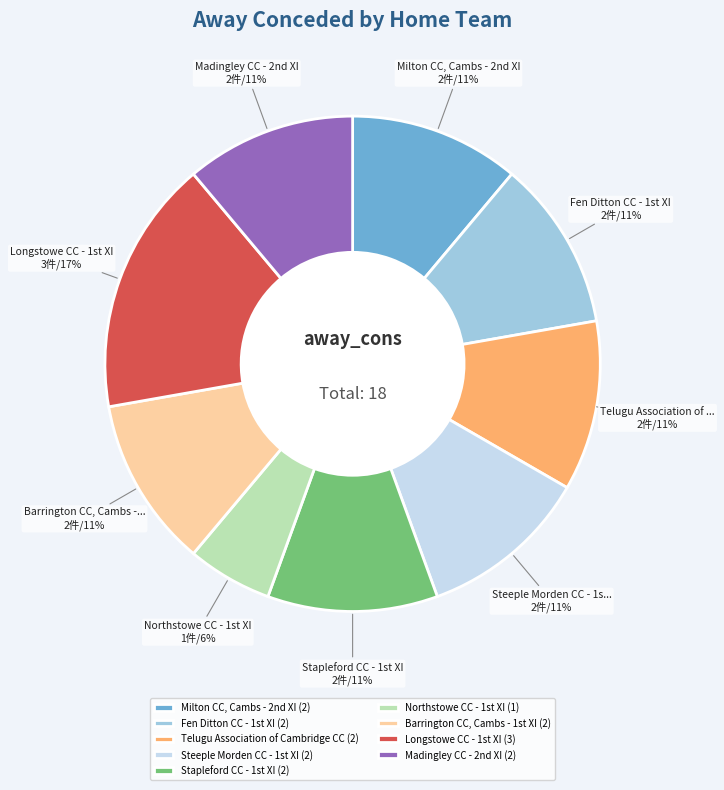

To the nearest percent, what percentage of the pie is Telugu Association of Cambridge CC (2)?

11%